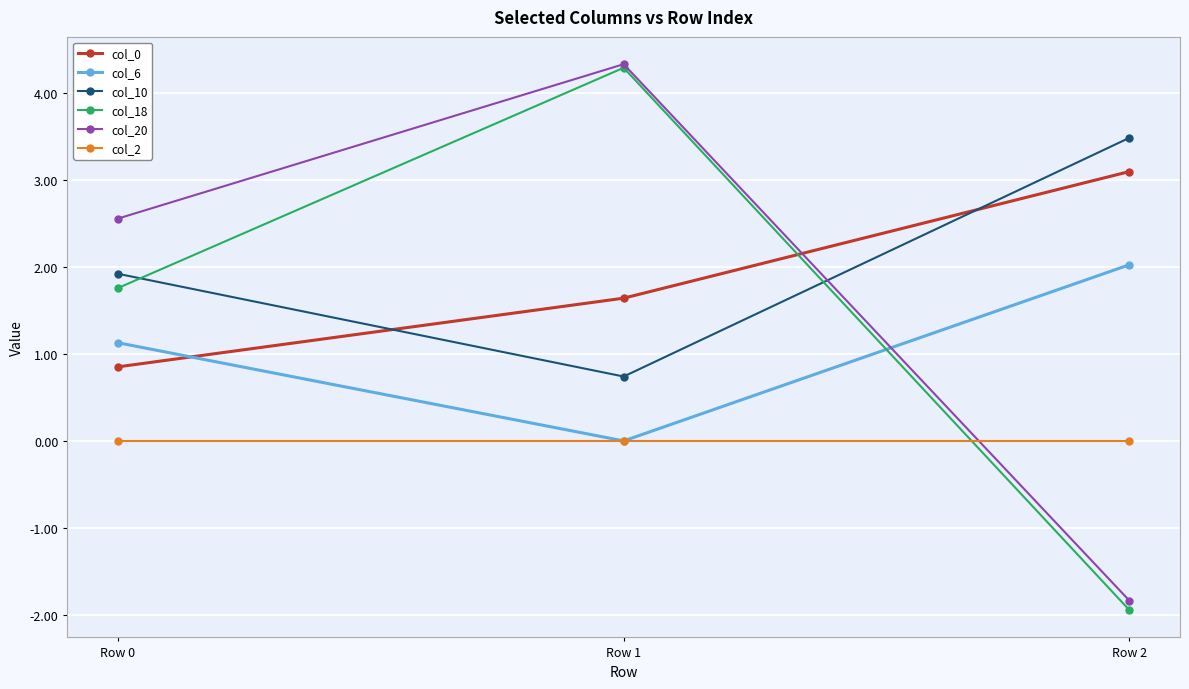

What is the difference between the col_18 values at Row 0 and Row 2?

3.7